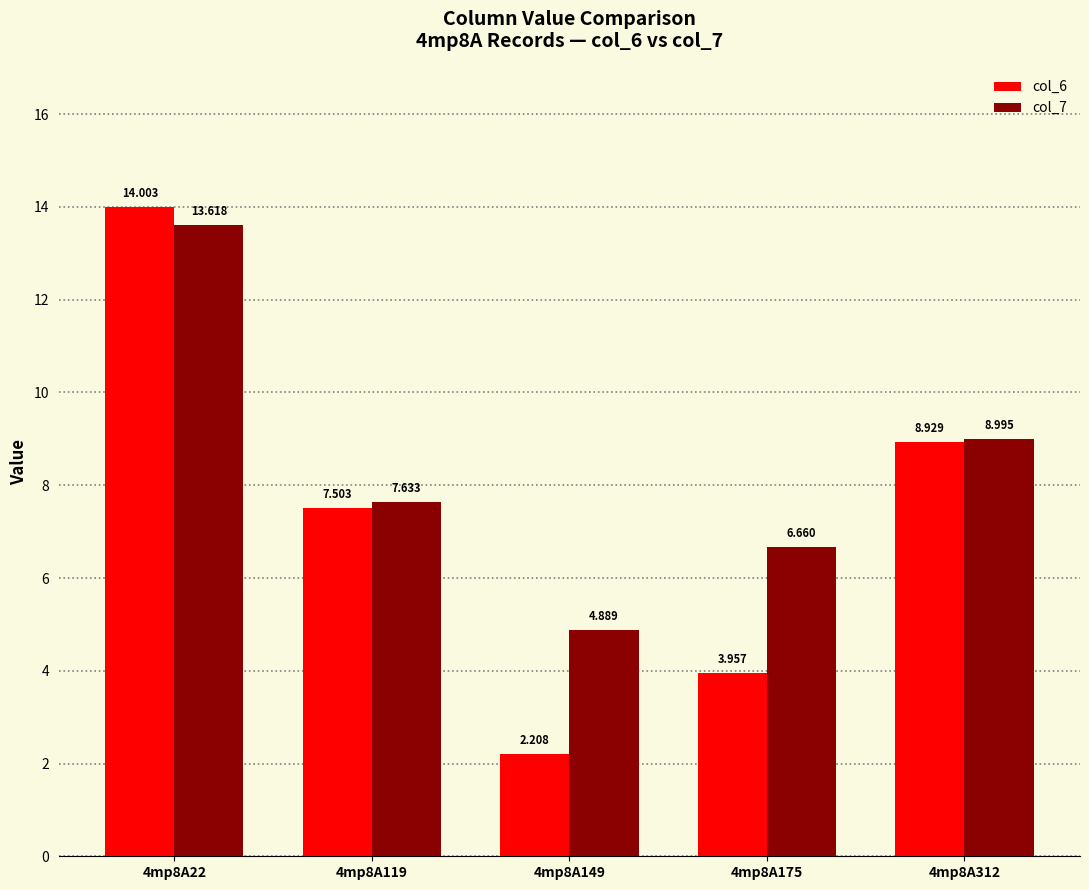

How many distinct data groups are displayed?

2